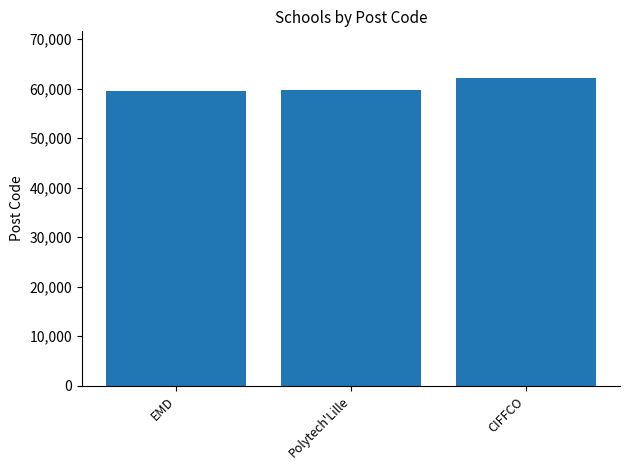

How many bars are there in total?

3